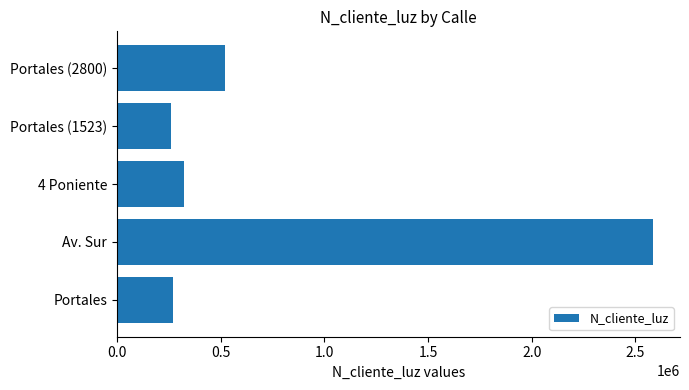

What is the difference between the second highest and second lowest values?

252832